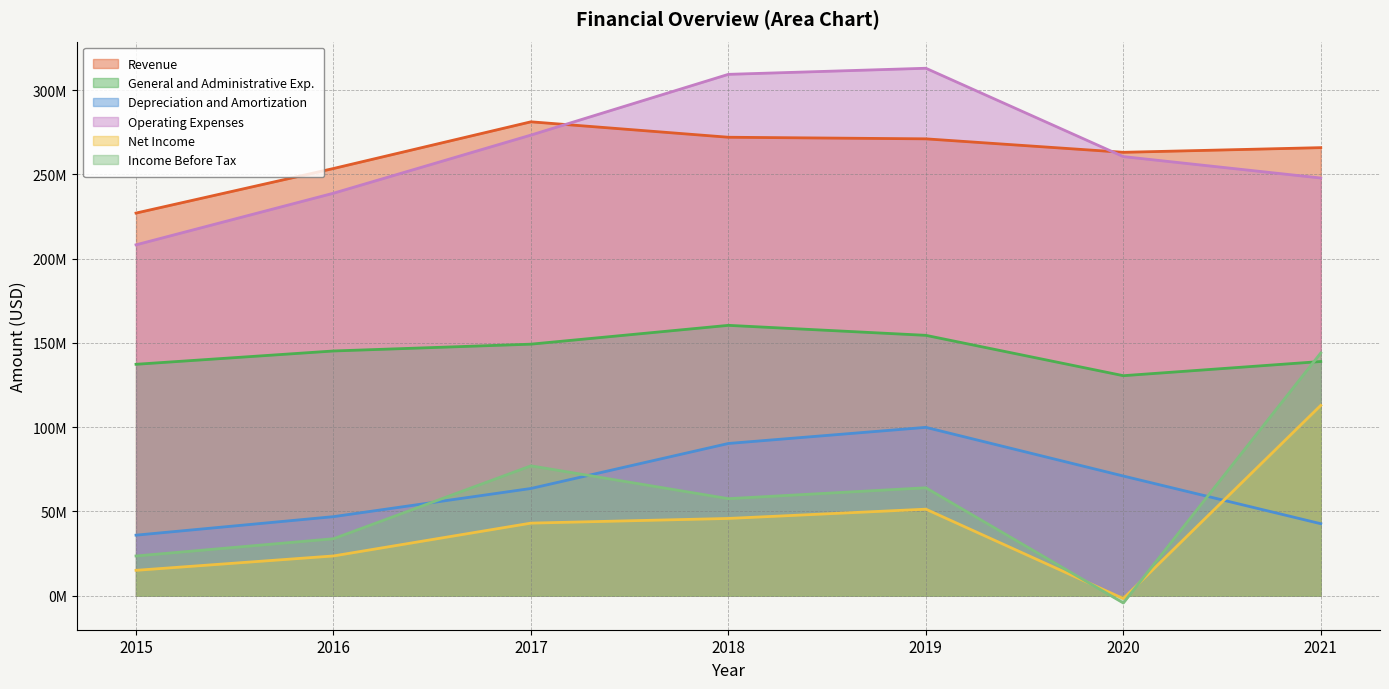

Where do Income Before Tax and Net Income first cross each other?

2019 and 2020